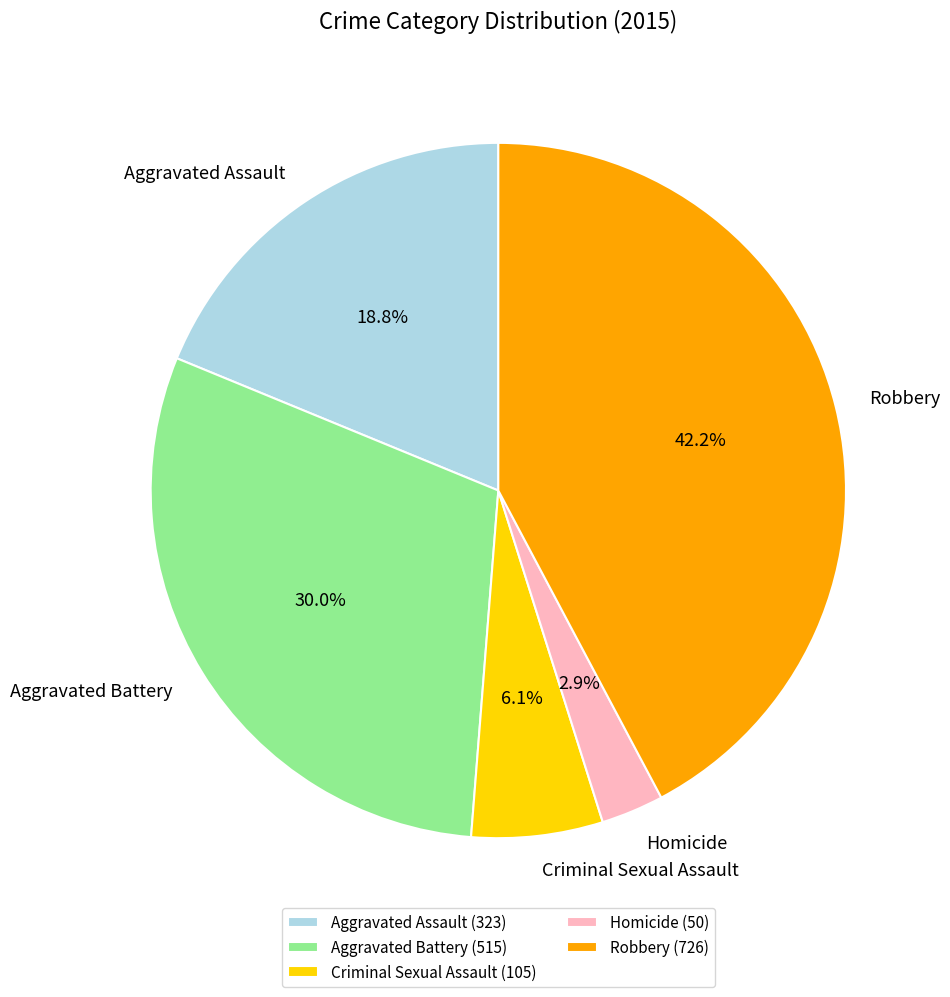

Is the sum of Aggravated Assault and Aggravated Battery greater than half?

No